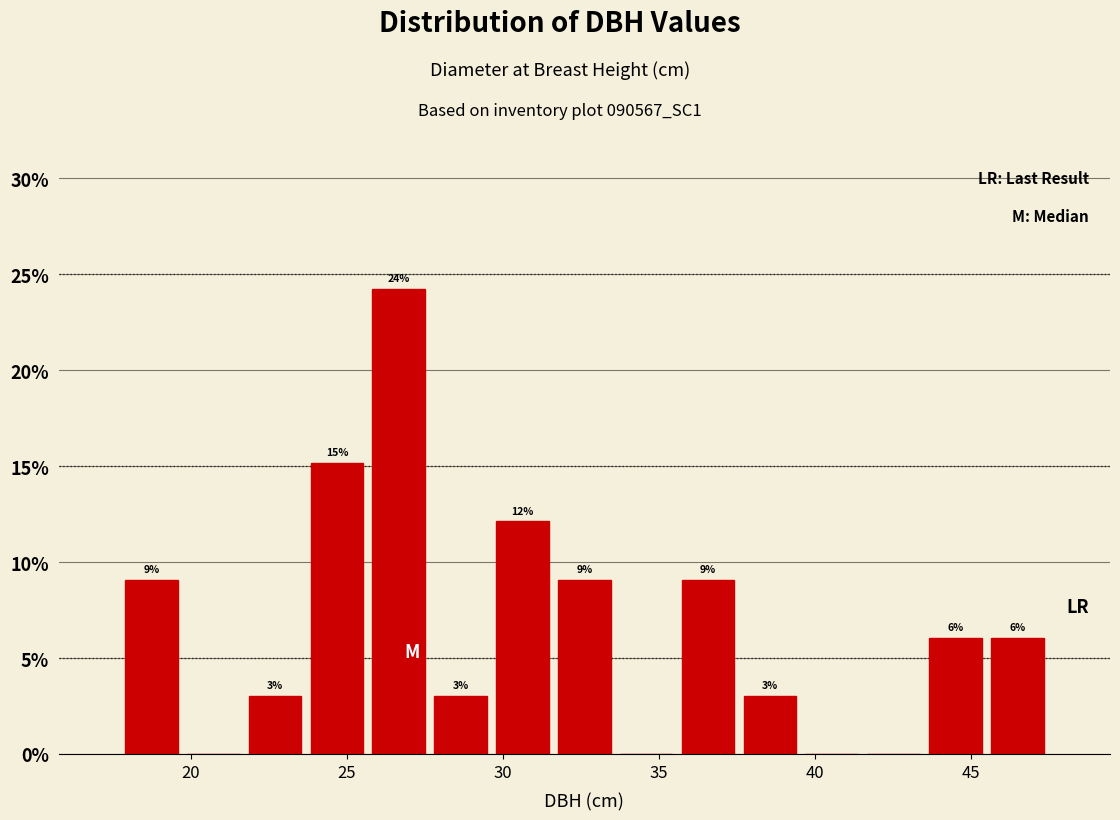

Read against the x-axis, roughly where is the centre of the tallest bar?

26.5